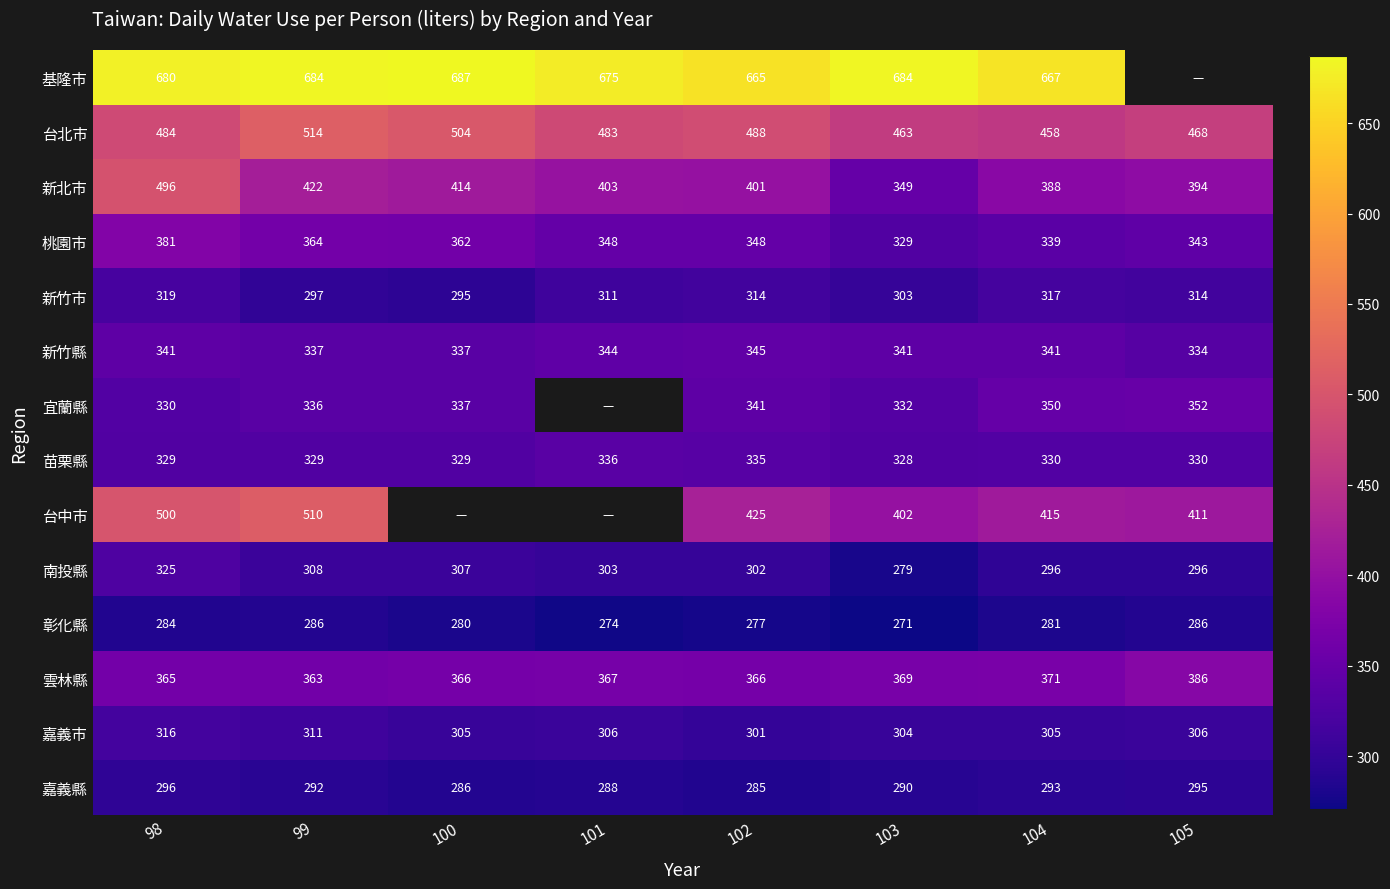

What is the minimum value shown in the chart?

271.0